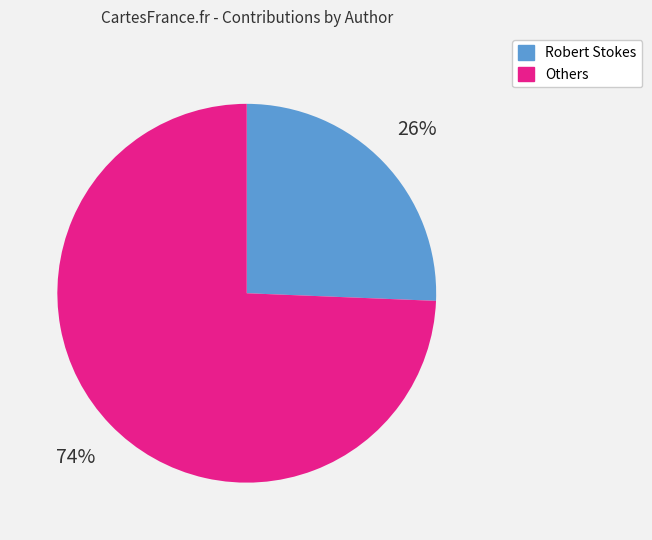

Which slice represents more than half of the pie?

Others